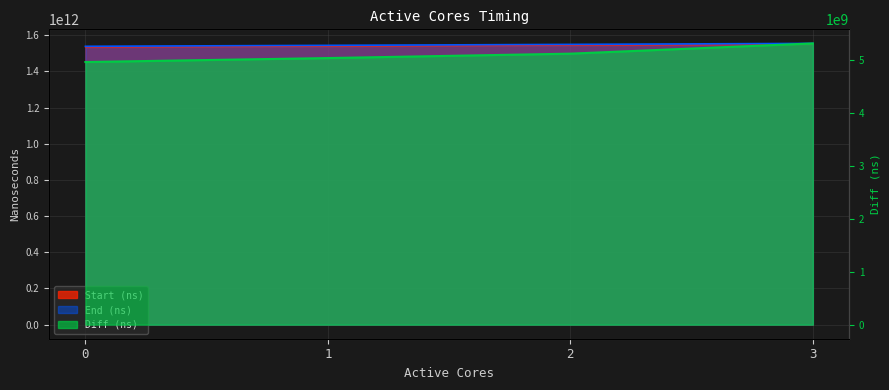

How many categories are shown in the chart?

4